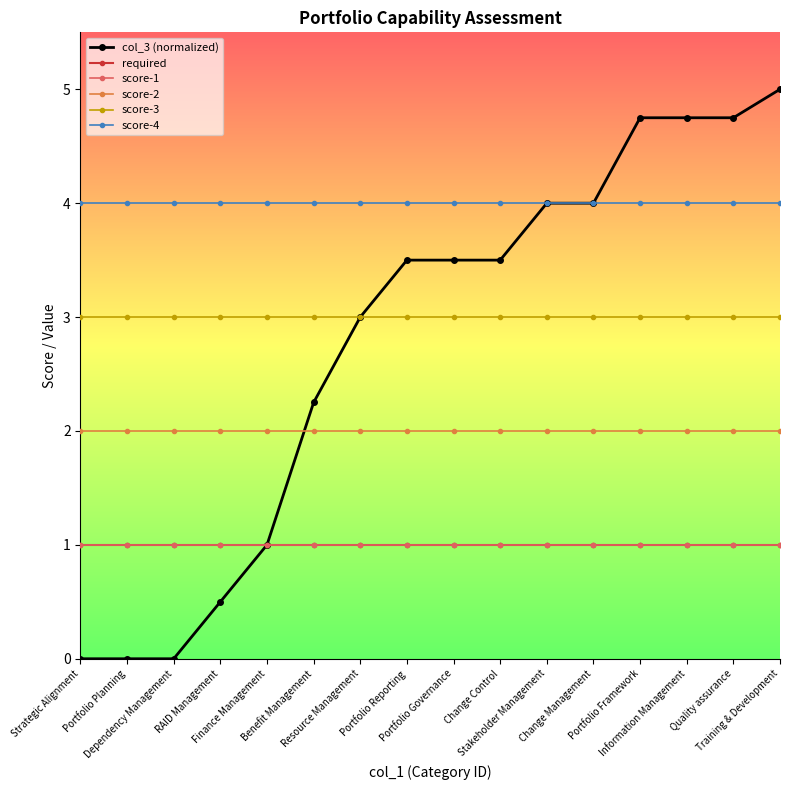

At which label does score-1 reach its minimum?

Strategic Alignment